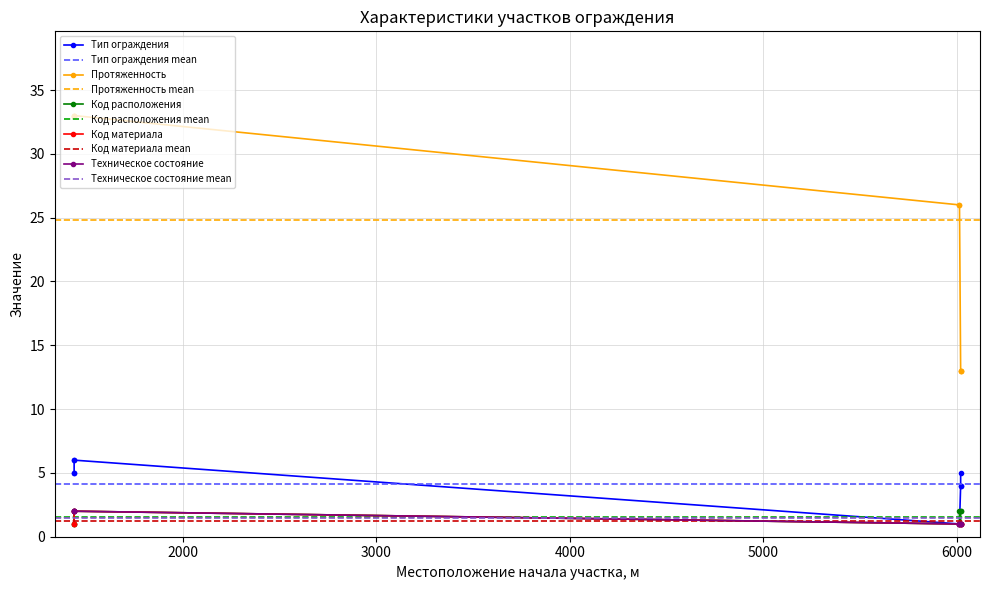

What is the minimum value for Код материала?

1